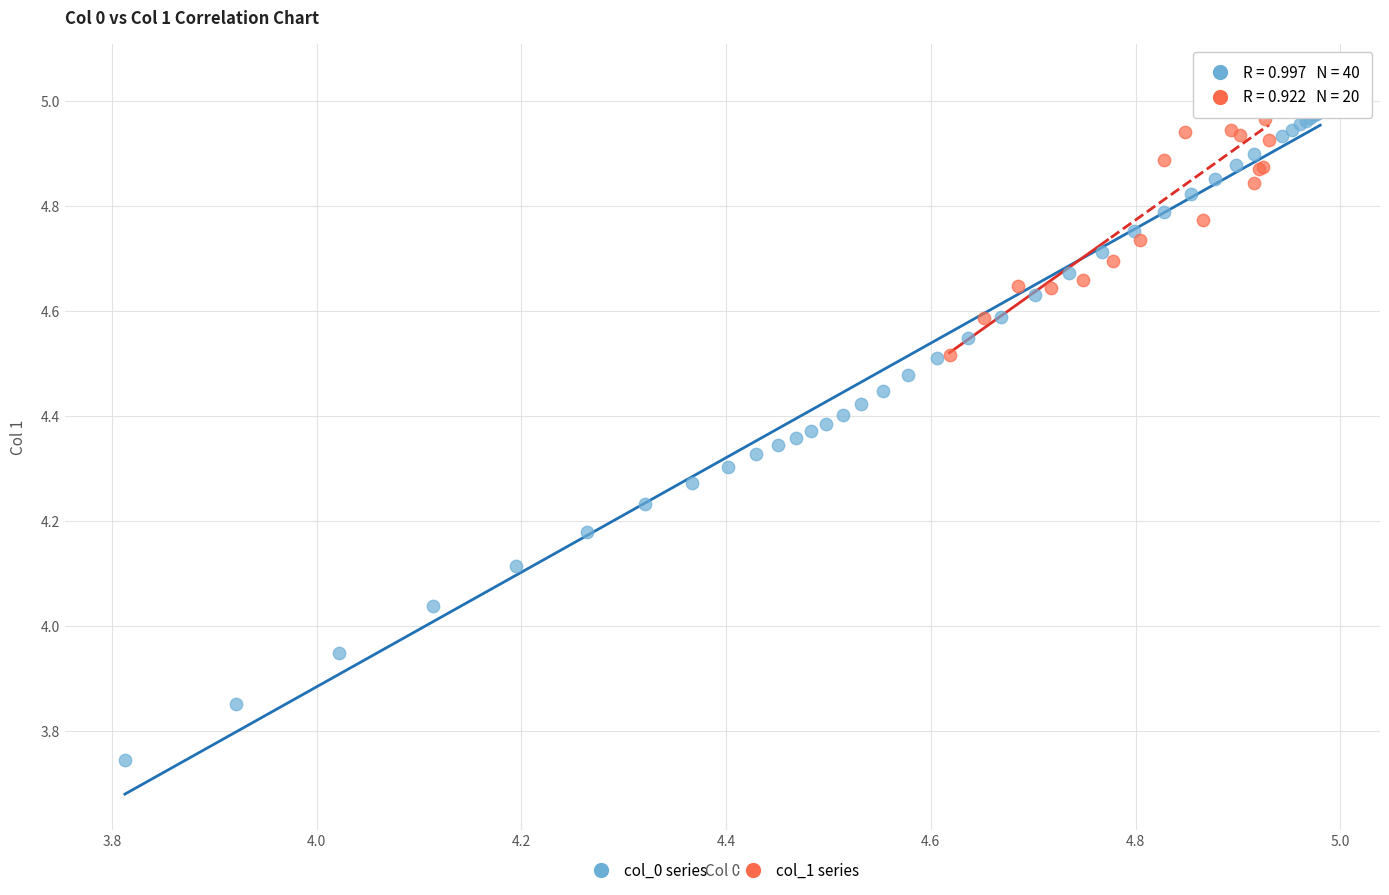

Which series contains the lowest Y value?

col_0 series